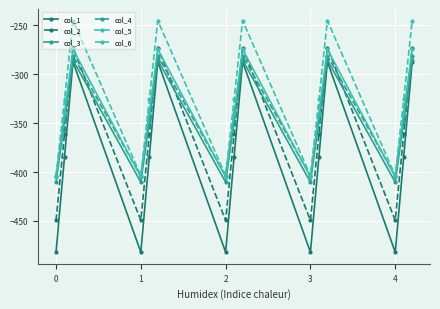

How many interior local valleys does the col_2 series have?

4